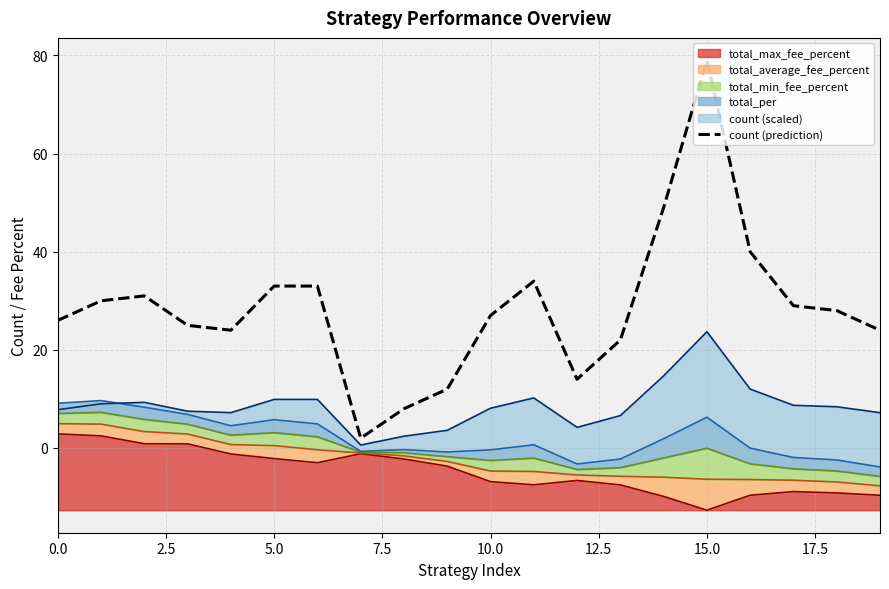

Is it true that the value at 5.0 is 7?

False